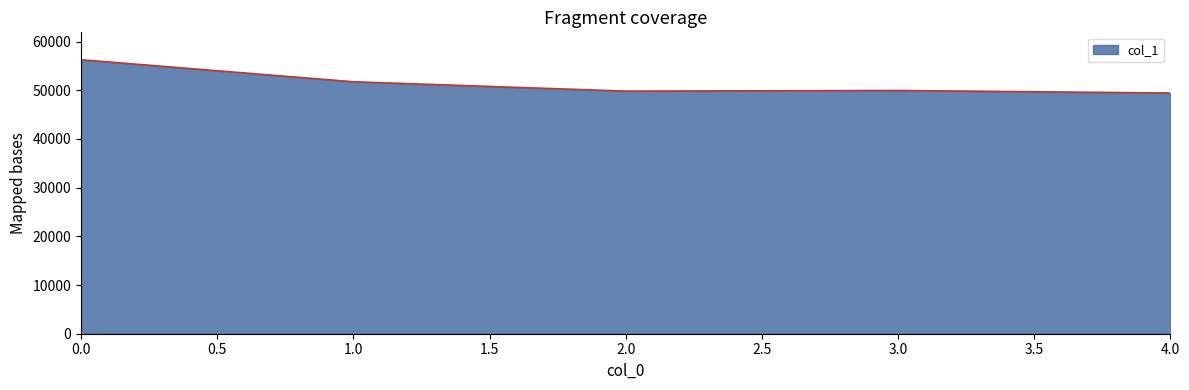

What is the minimum value shown in the chart?

49423